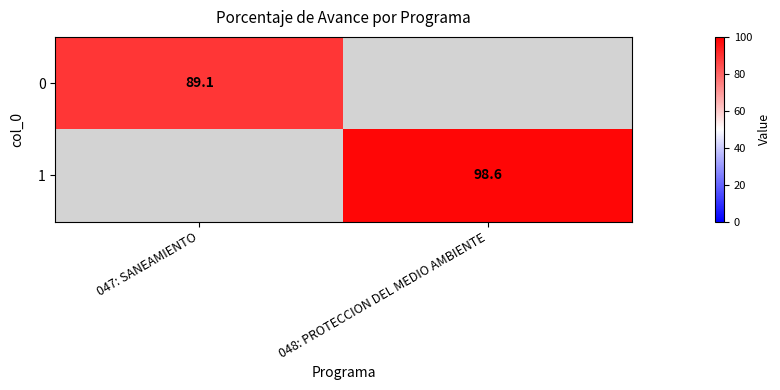

The value of 1 at 048: PROTECCION DEL MEDIO AMBIENTE is 50.7. True or false?

False